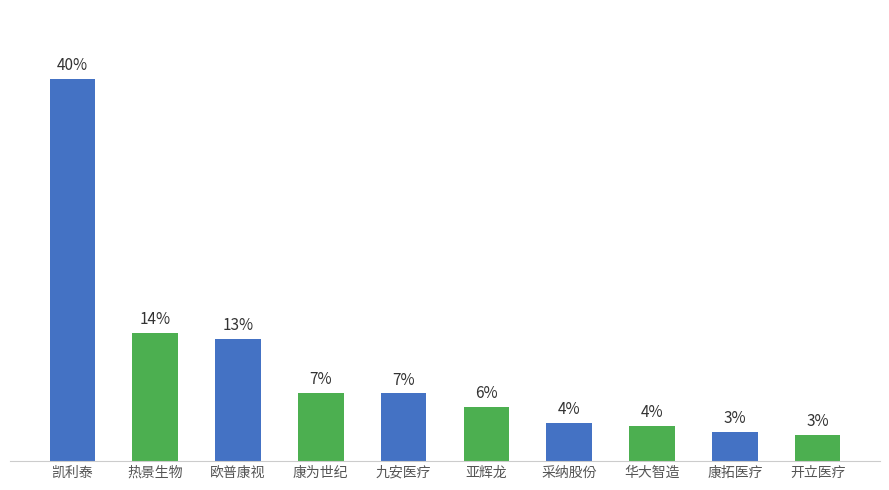

Does the chart contain any negative values?

No